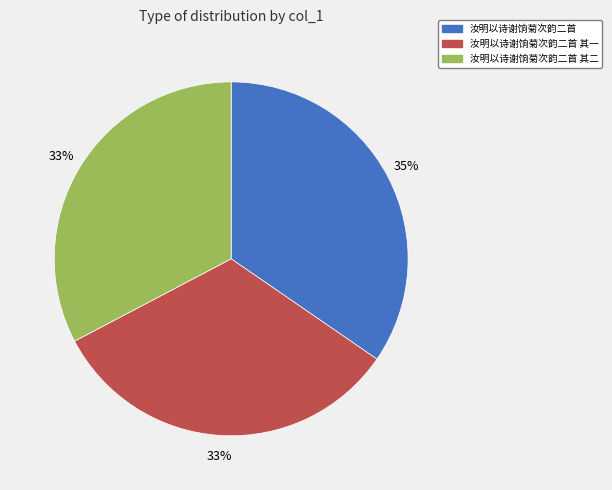

The 汝明以诗谢饷菊次韵二首 其一 slice represents 19% of the pie. True or false?

False